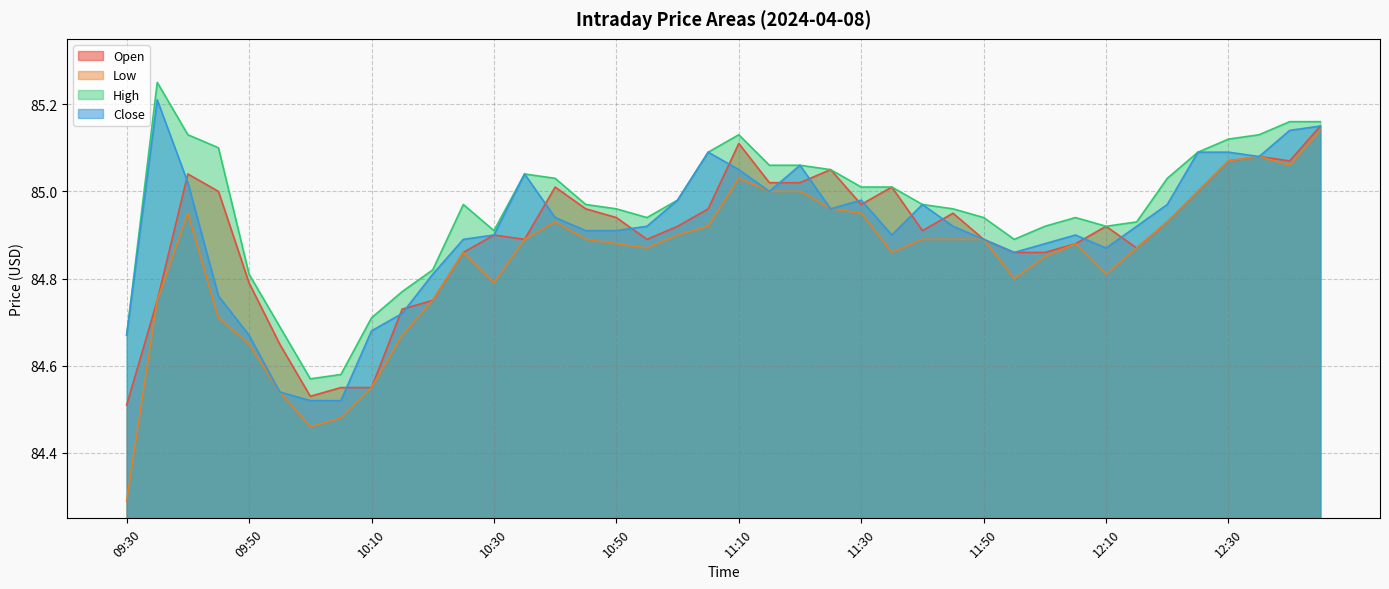

How many lines are shown in the chart?

4